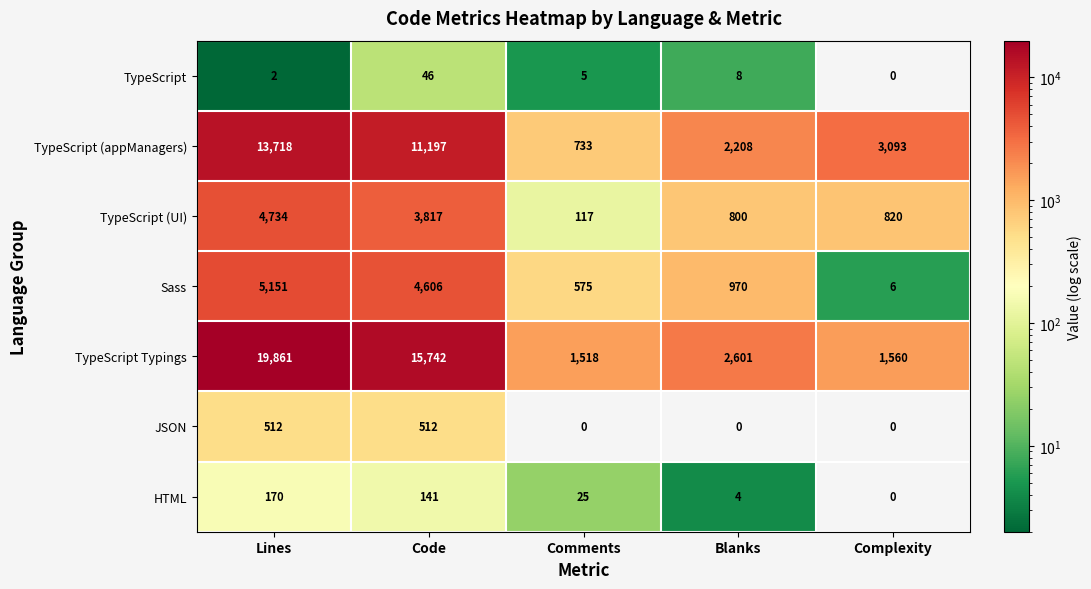

What is the approximate value of JSON at Lines, to the nearest 50?

500